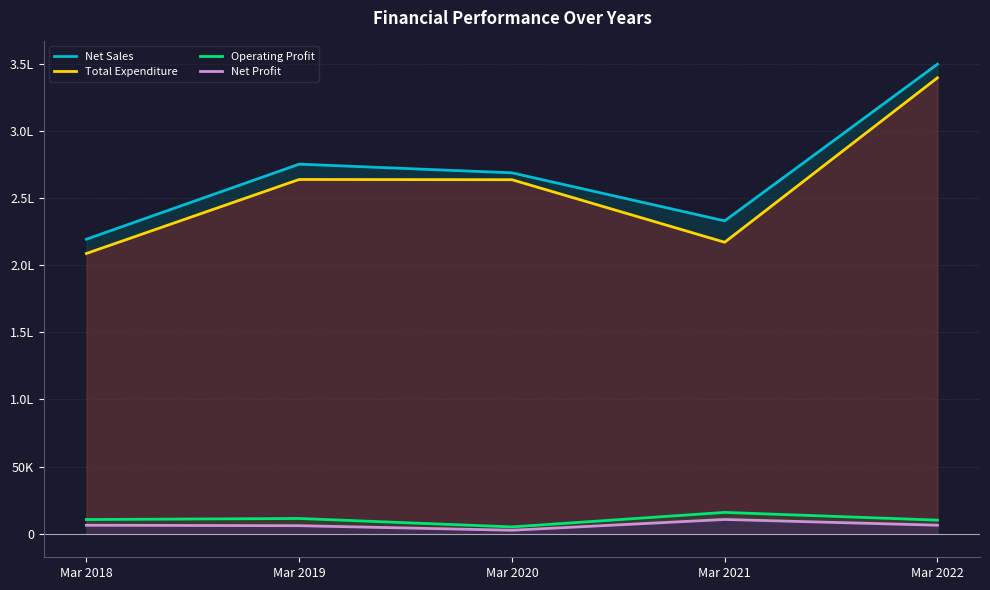

Count the number of data series in this chart.

4